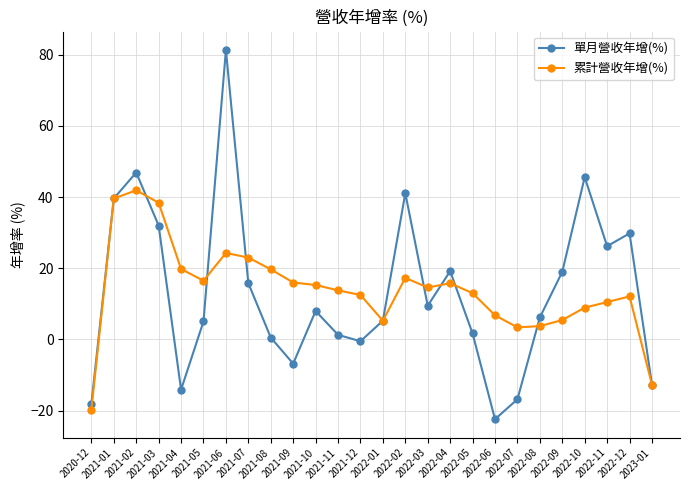

What is the greatest value displayed?

81.3